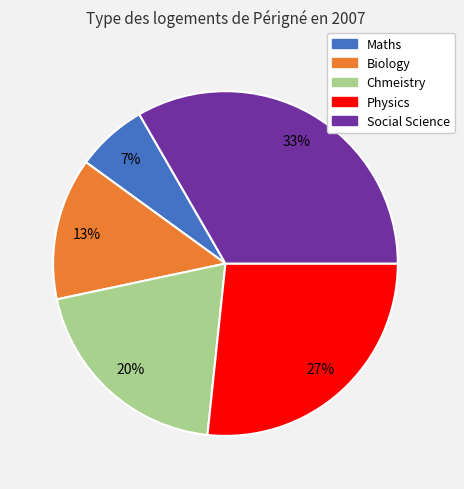

The Social Science slice represents 33% of the pie. True or false?

True